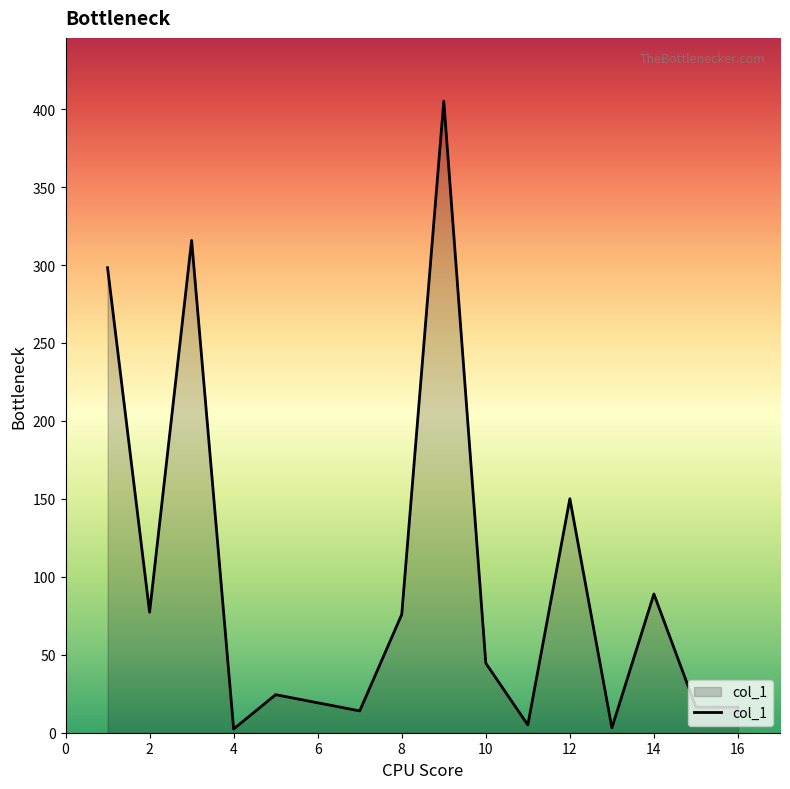

What is the difference between the maximum and minimum values?

402.8